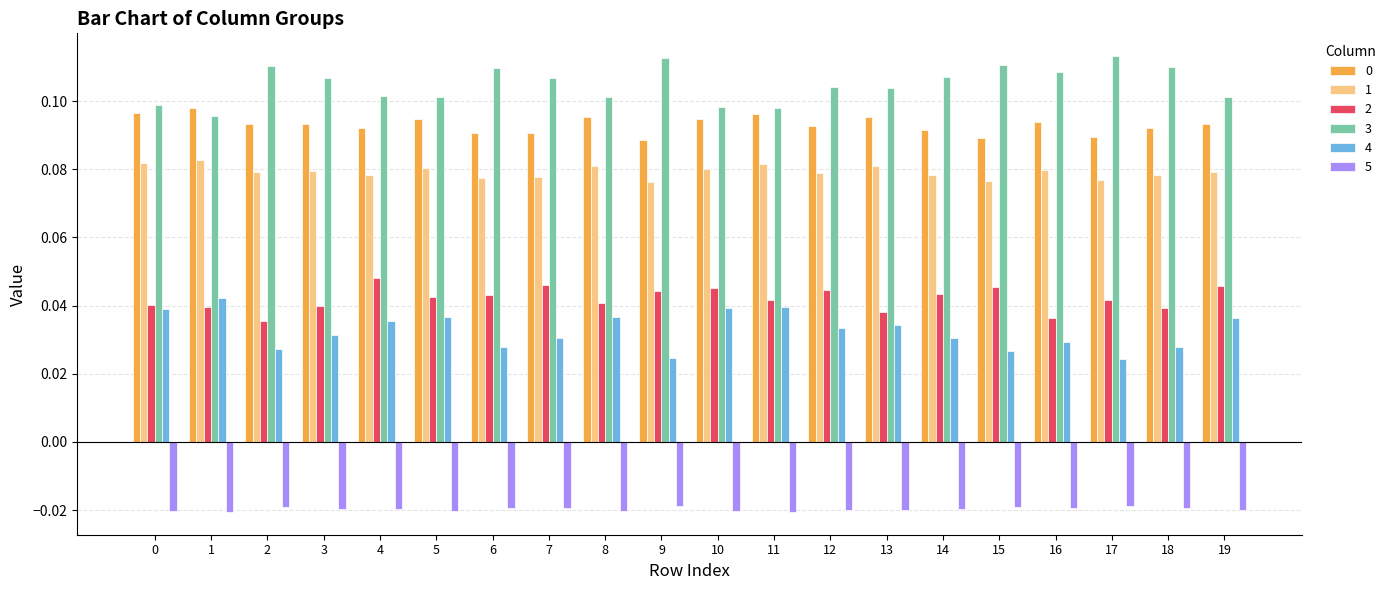

The value of 1 at 5 is 0.1. True or false?

True